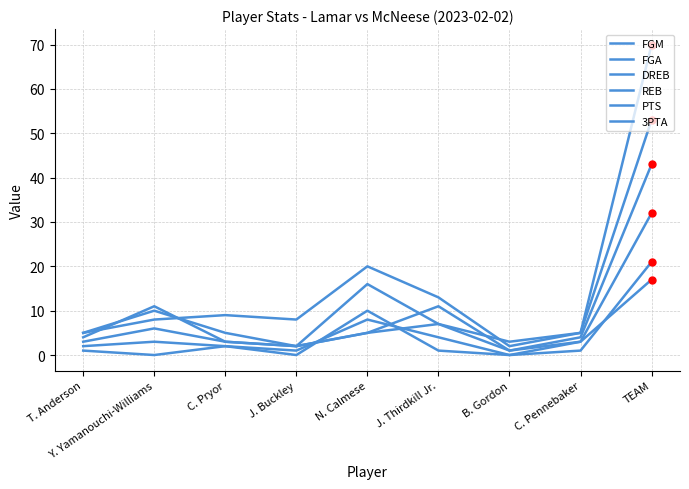

Is this an area chart (filled region under the line)?

No